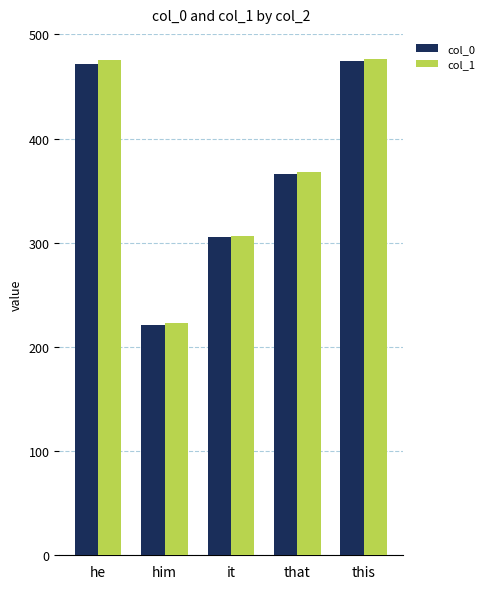

Which category has the lowest value across all series?

him